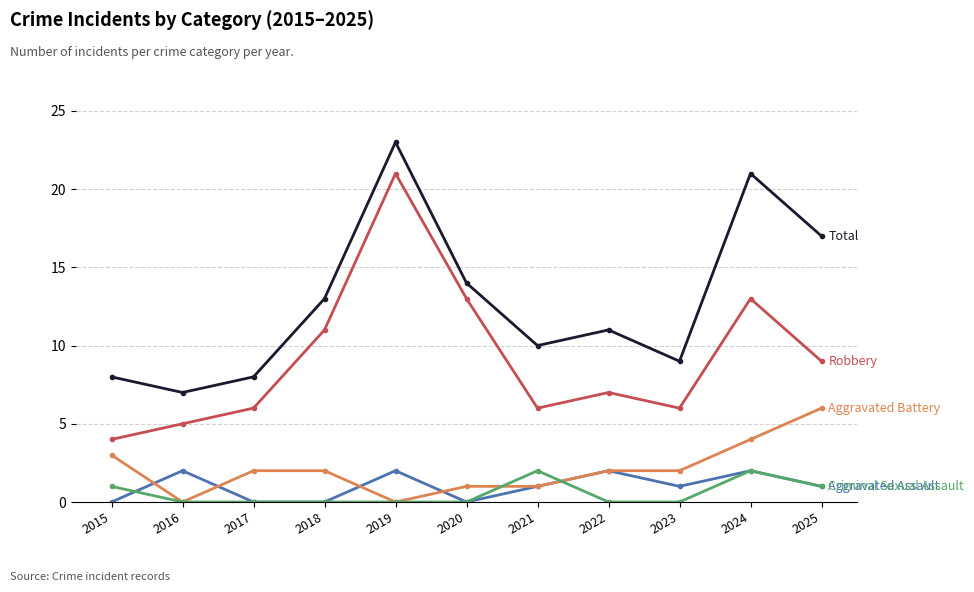

How many series are shown in this chart?

5